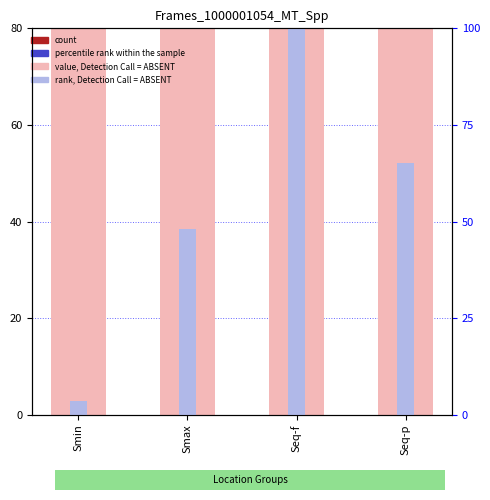

What is the difference between the value, Detection Call = ABSENT values at Seq-f and Seq-p?

22.3